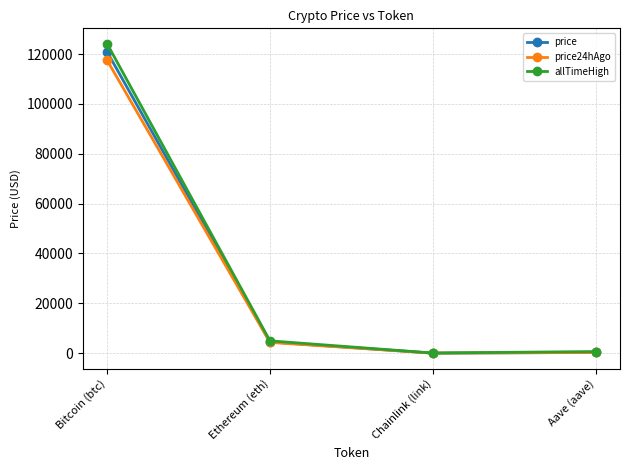

What is the greatest value displayed?

124128.0